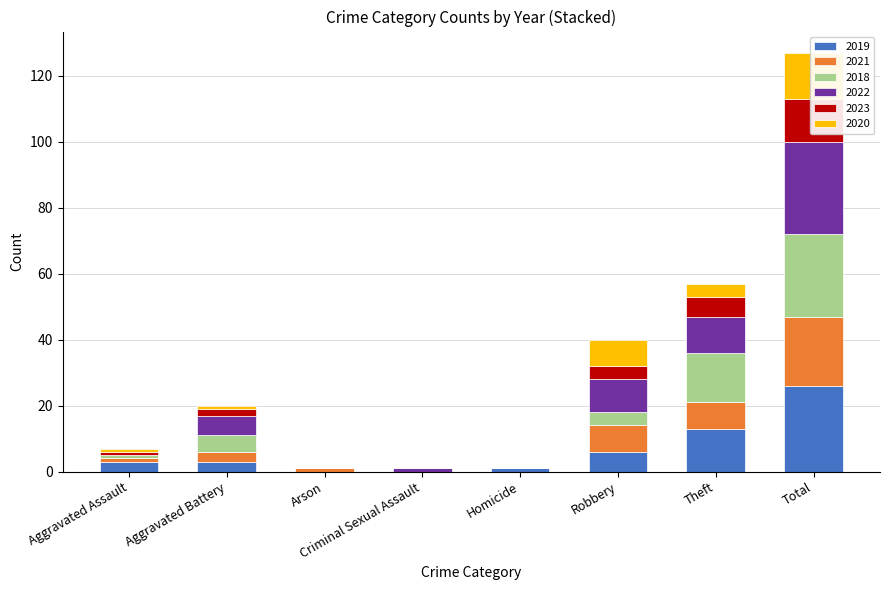

What is the difference between the maximum and minimum values in the 2022 series?

28